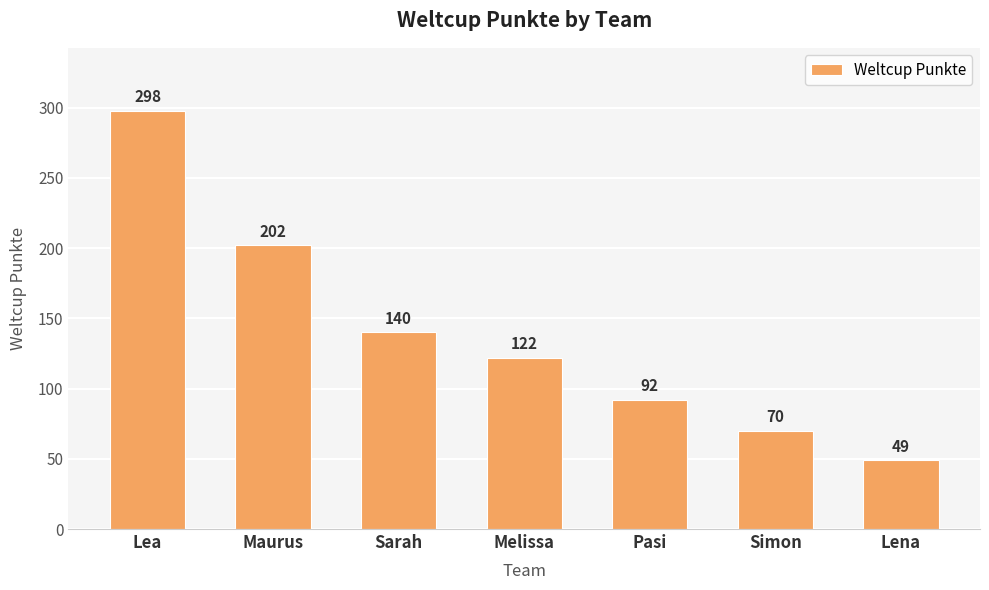

The chart shows a value of 298 at Lea. True or false?

True